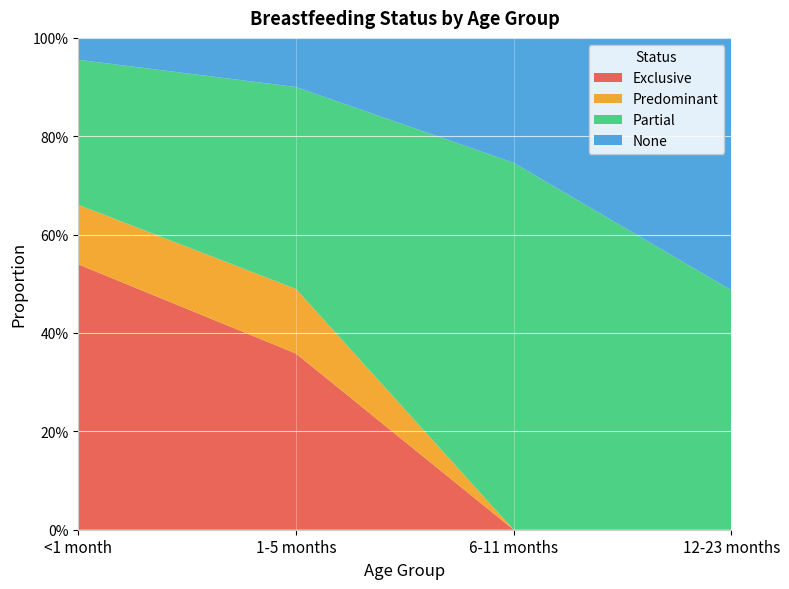

Reading left to right, what are all the values shown in this chart?

Exclusive: <1 month=0.5	1-5 months=0.4	6-11 months=0.0	12-23 months=0.0
Predominant: <1 month=0.1	1-5 months=0.1	6-11 months=0.0	12-23 months=0.0
Partial: <1 month=0.3	1-5 months=0.4	6-11 months=0.7	12-23 months=0.5
None: <1 month=0.0	1-5 months=0.1	6-11 months=0.3	12-23 months=0.5